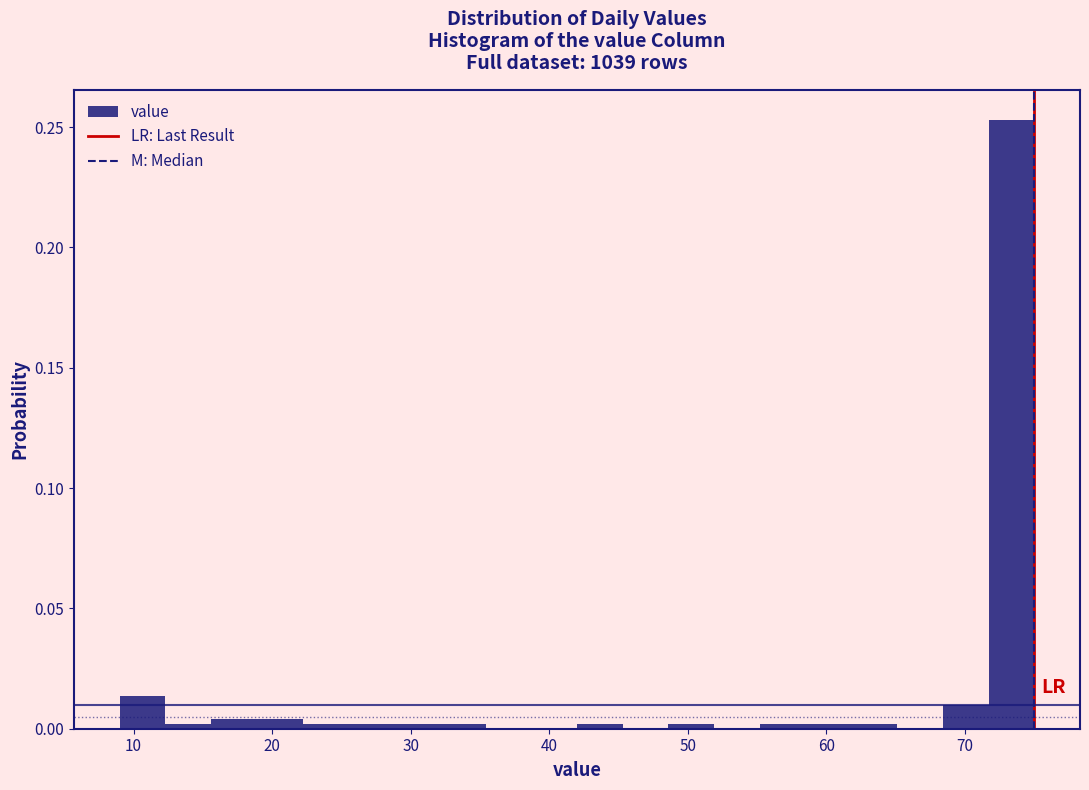

Read against the x-axis, roughly where is the centre of the tallest bar?

73